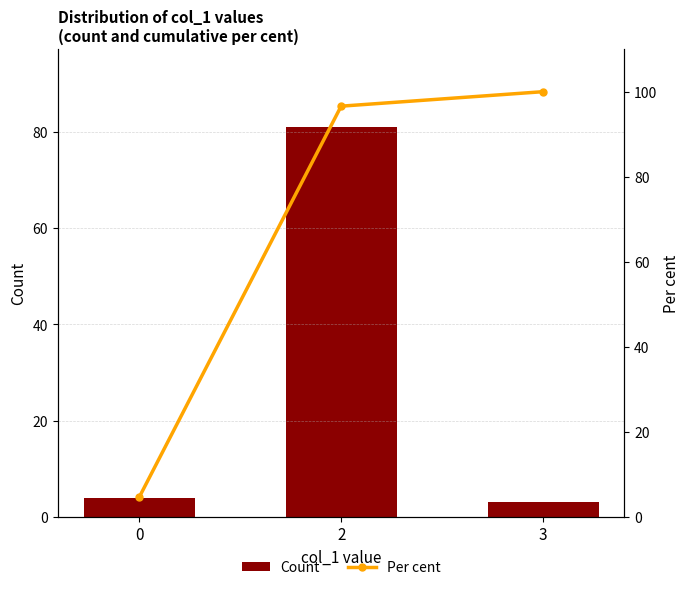

Reading right to left, extract all data points from this chart.

Count: 3=3.0	2=81.0	0=4.0
Per cent: 3=100.0	2=96.6	0=4.5